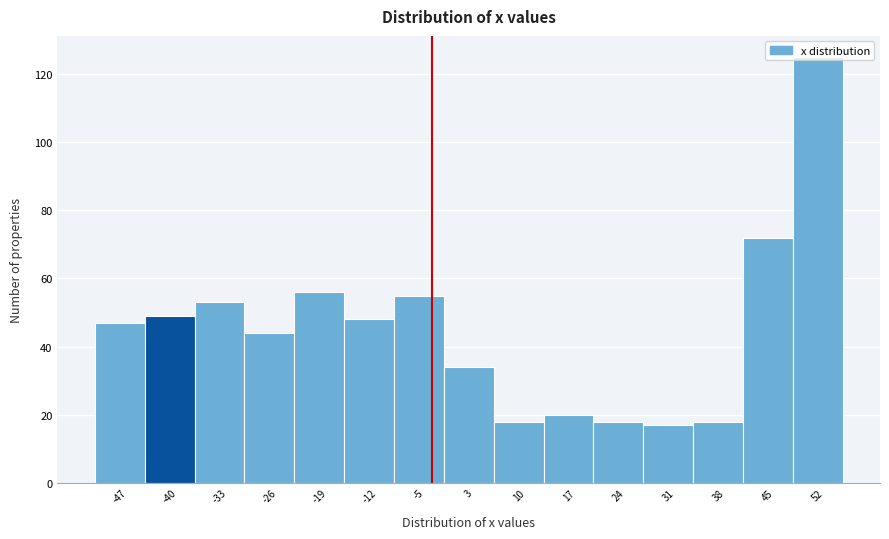

Reading left to right, list every bar in this chart as the range it spans on the x-axis followed by its height. Neither the bar edges nor the heights are printed on the chart, so give them approximately, as read against the axes.

-51 to -44: 48
-44 to -37: 50
-37 to -30: 54
-30 to -22: 44
-22 to -15: 56
-15 to -8: 48
-8 to -1: 56
-1 to 6: 34
6 to 13: 18
13 to 20: 20
20 to 27: 18
27 to 35: 18
35 to 42: 18
42 to 49: 72
49 to 56: 126